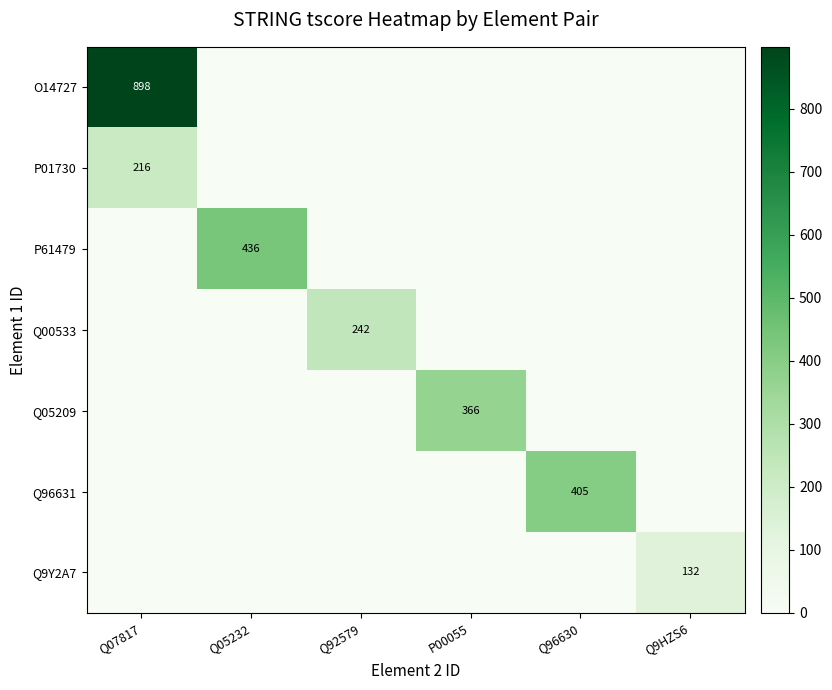

At which category is the sum across all series the highest?

Q07817